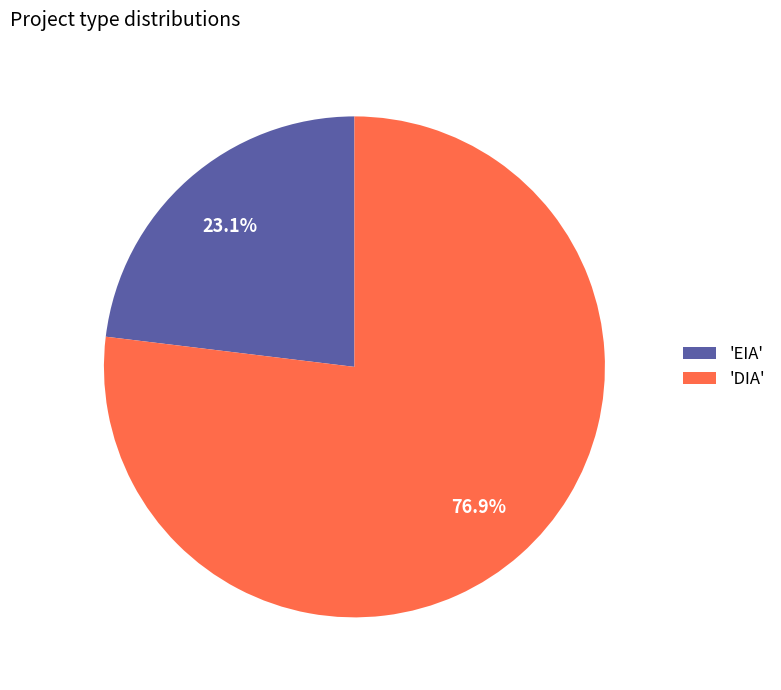

What is the ratio of the value at 'EIA' to the value at 'DIA'?

0.3